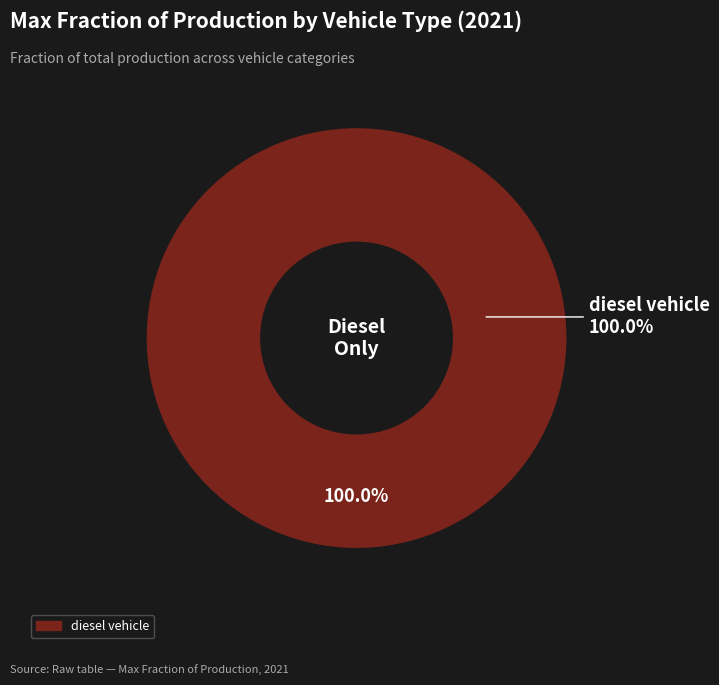

Combined, do gasoline vehicle and LPG vehicle account for over 50%?

No